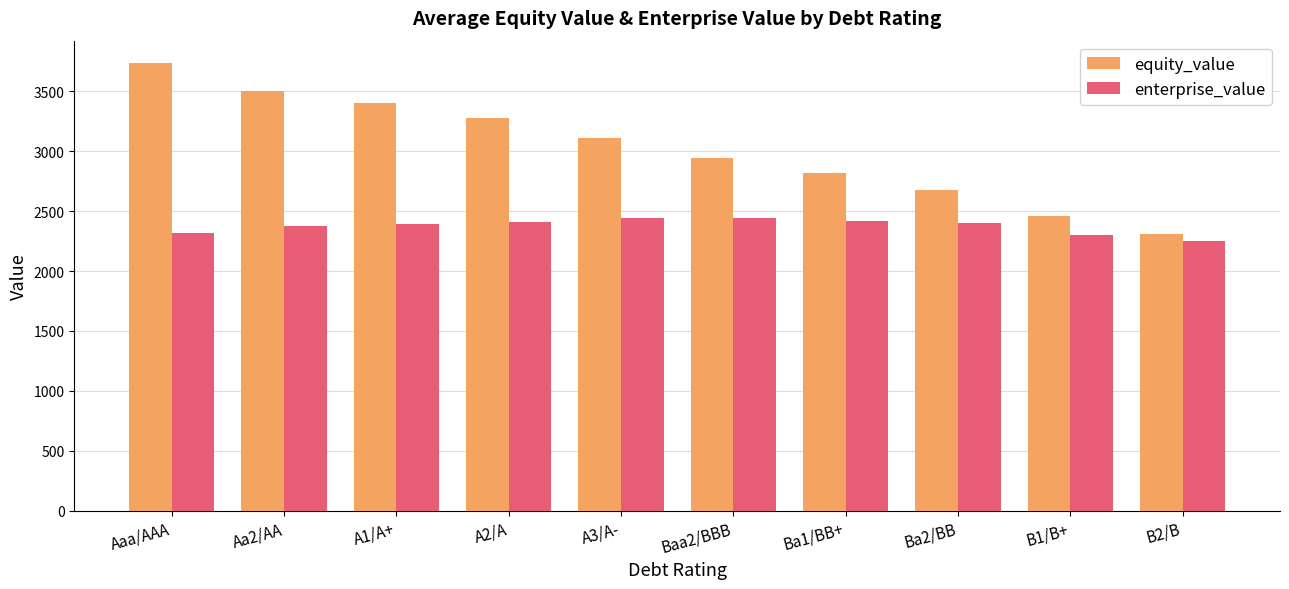

How many data points in enterprise_value are less than 2398?

5